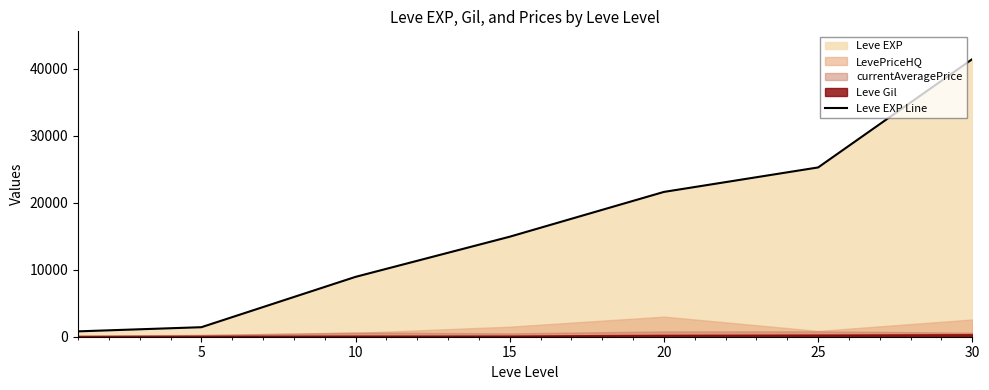

Is it true that the value at 30 is 69030?

False